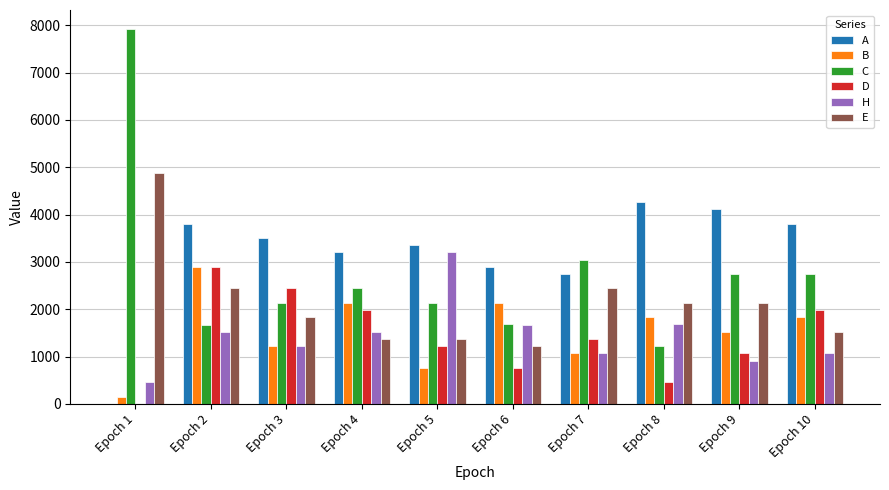

The A series shows 0 at Epoch 1. True or false?

True